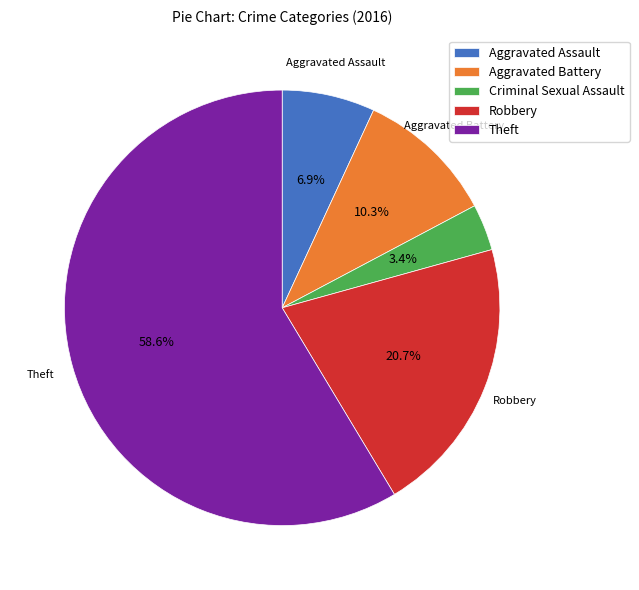

How many slices are in this pie chart?

5